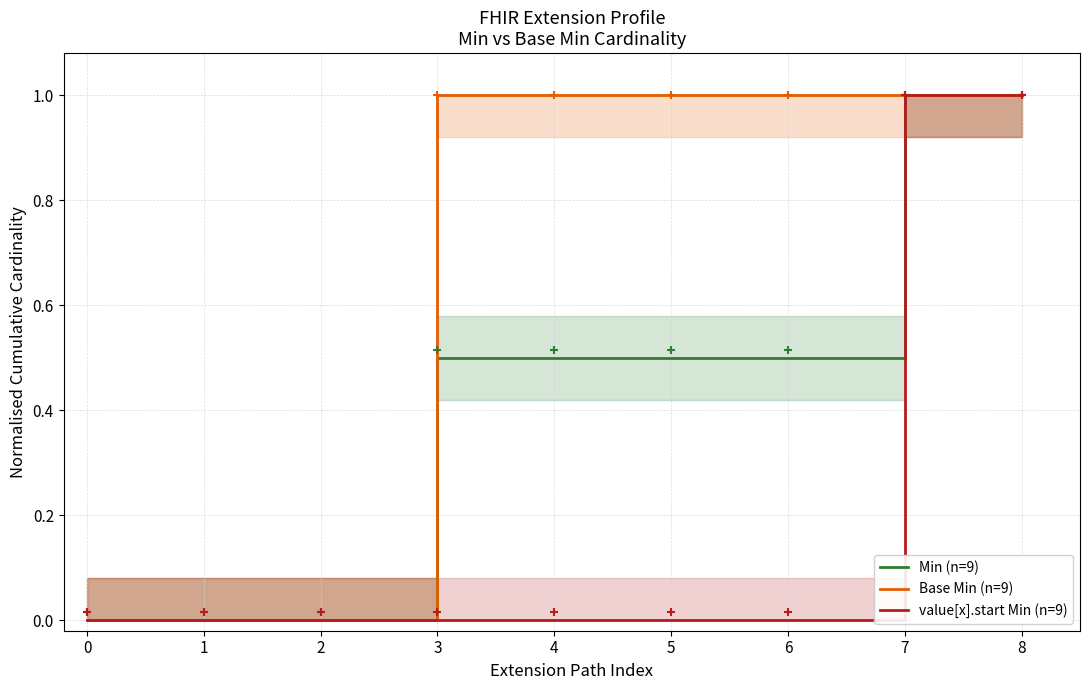

True or false: Base Min (n=9) and value[x].start Min (n=9) cross at least once.

False